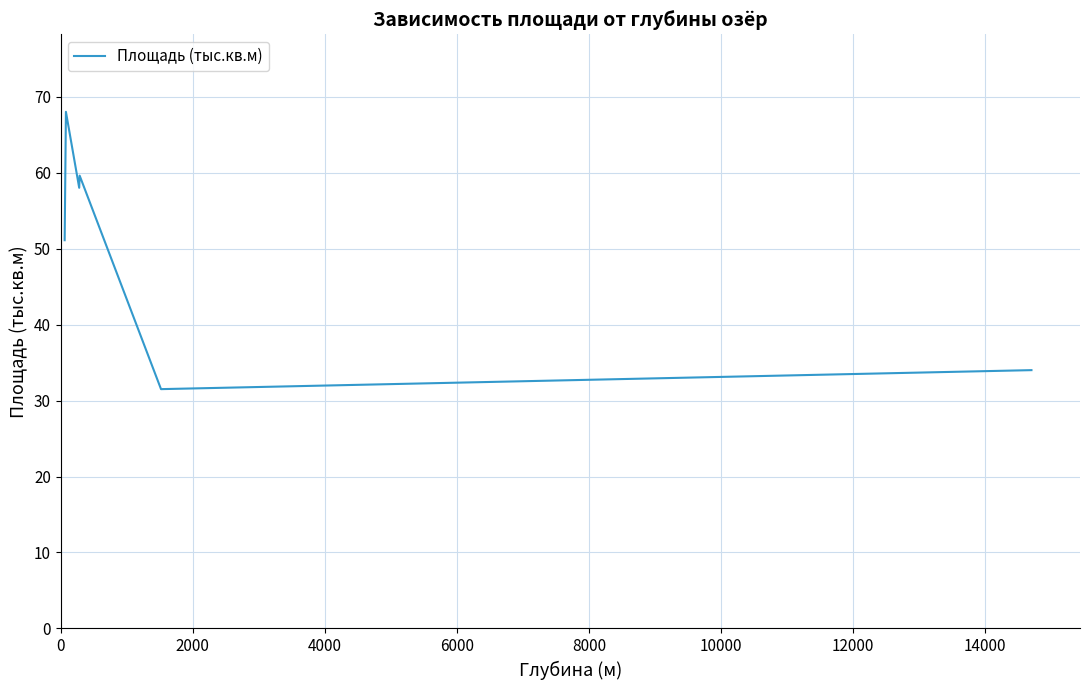

What is the difference between the second highest and minimum values?

28.1